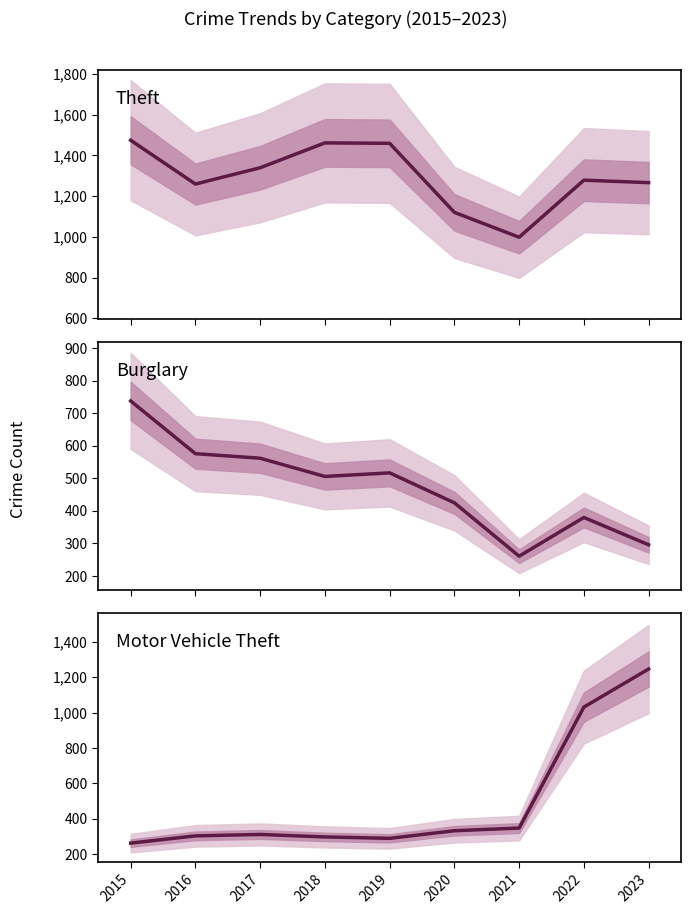

How many data points in Theft are less than 1278?

4